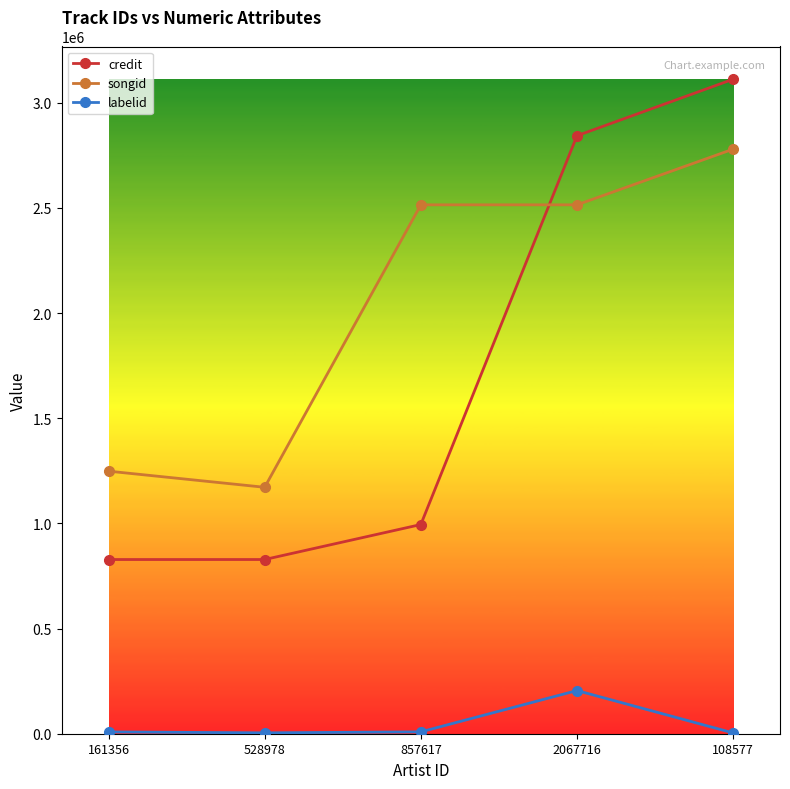

What is the minimum value for songid?

1171664